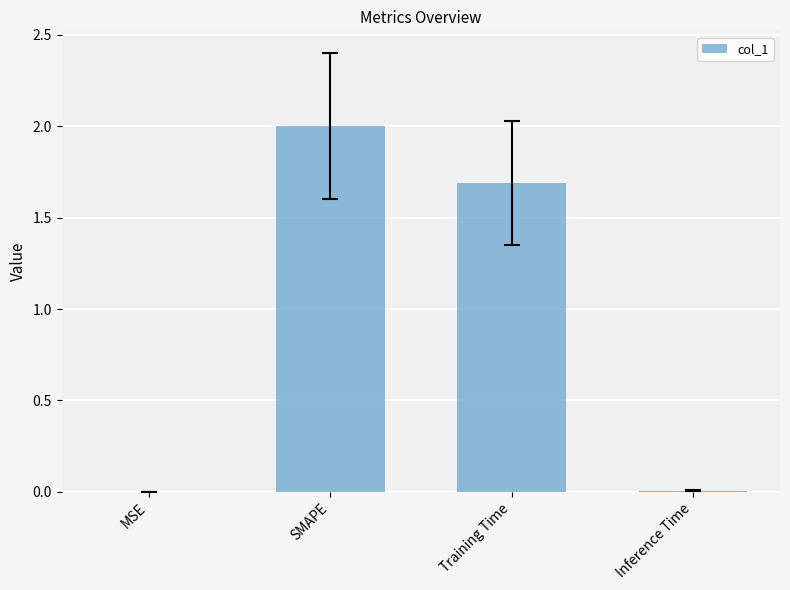

Which label corresponds to the largest value in the chart?

SMAPE